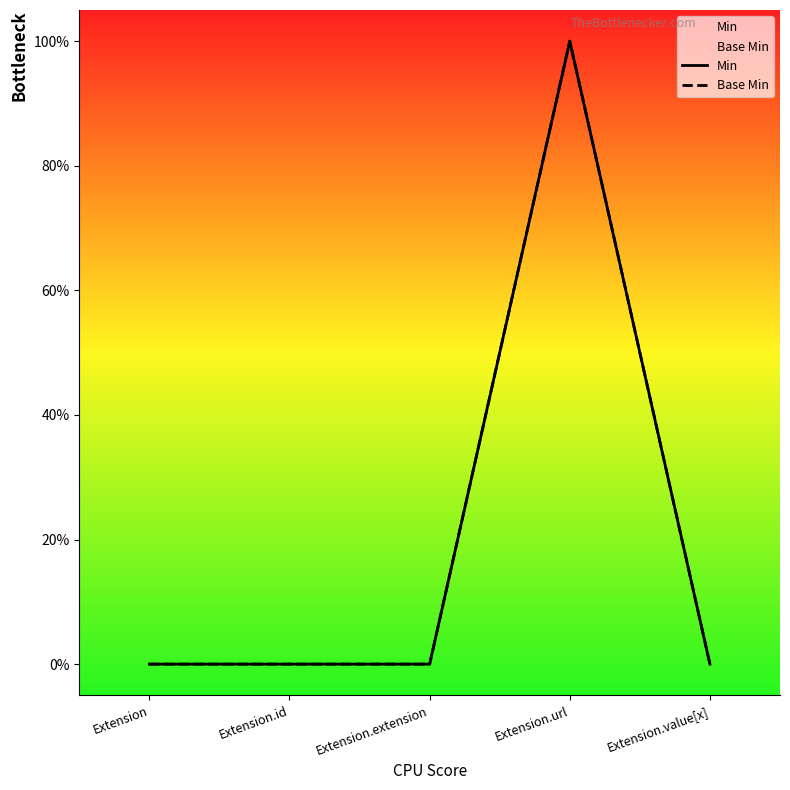

Reading left to right, list all the values displayed in this chart.

Min: 0	0	0	1	0
Base Min: 0	0	0	1	0